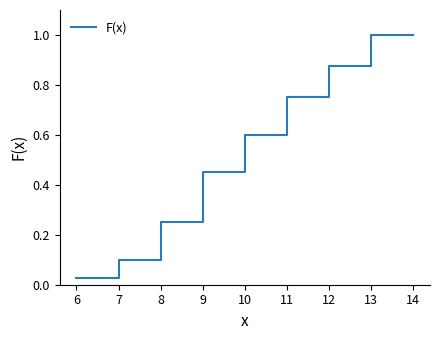

What is the greatest value displayed?

1.0